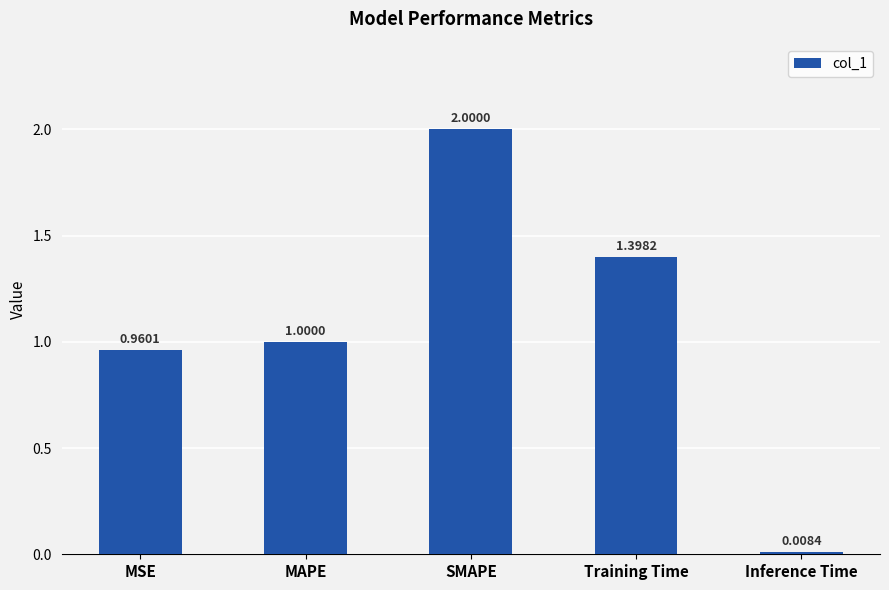

What is the label of the 5th bar from the right?

MSE